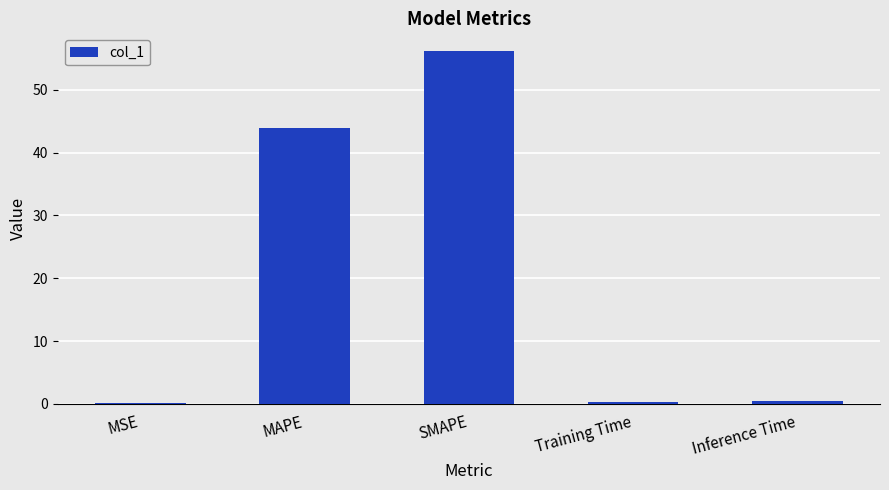

Is it true that the value at SMAPE is 19.3?

False